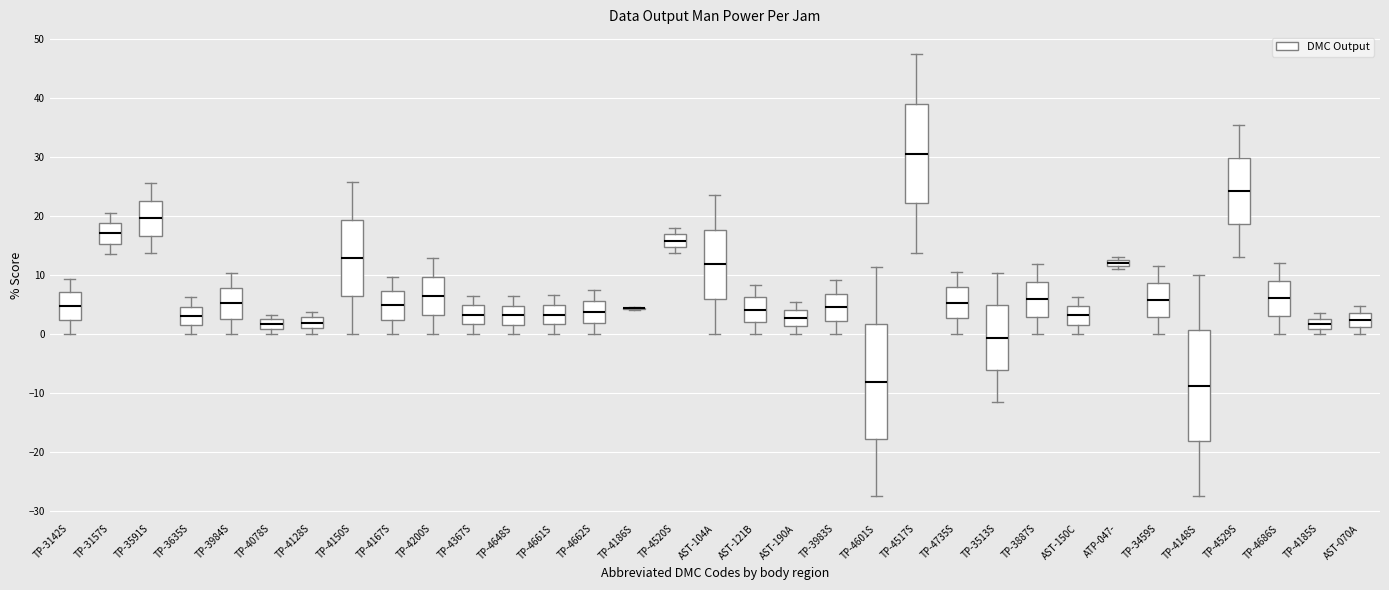

Where does the median line of the box for TP-4128S sit on the y-axis? The values are not printed on the chart, so give them approximately, as read against the axis.

2